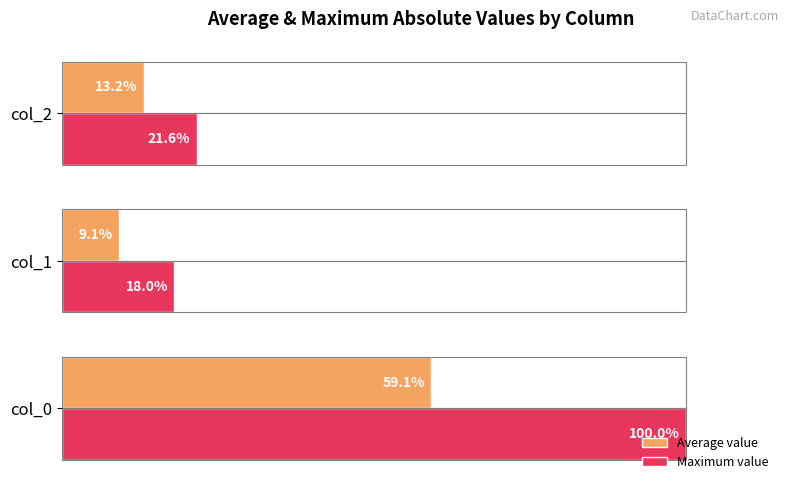

Which series has the largest range (max minus min)?

Maximum value